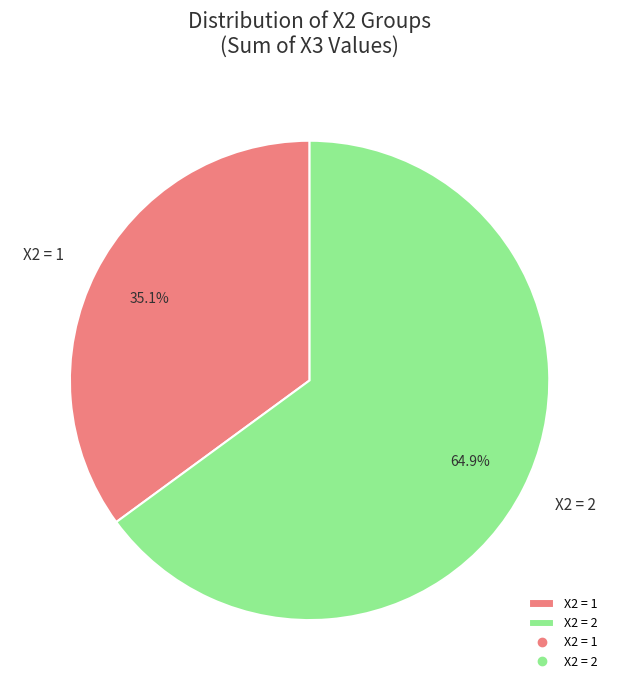

How many segments does this pie chart have?

2